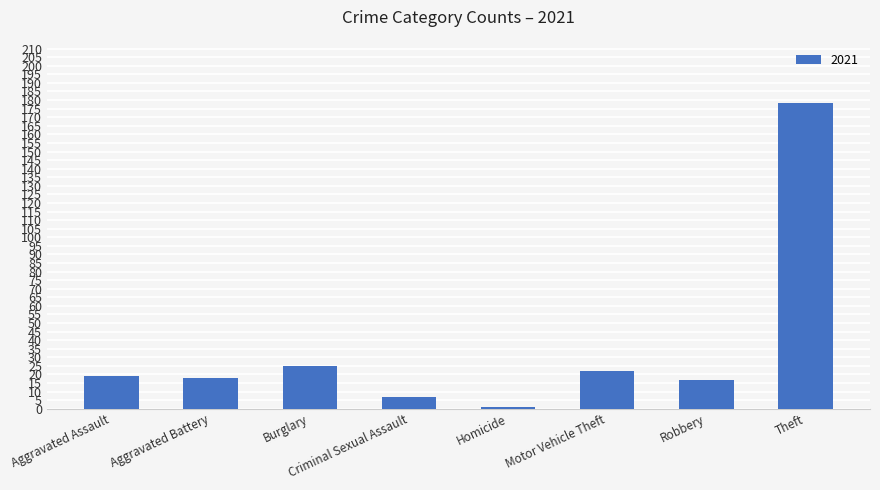

What is the sum of all values?

287